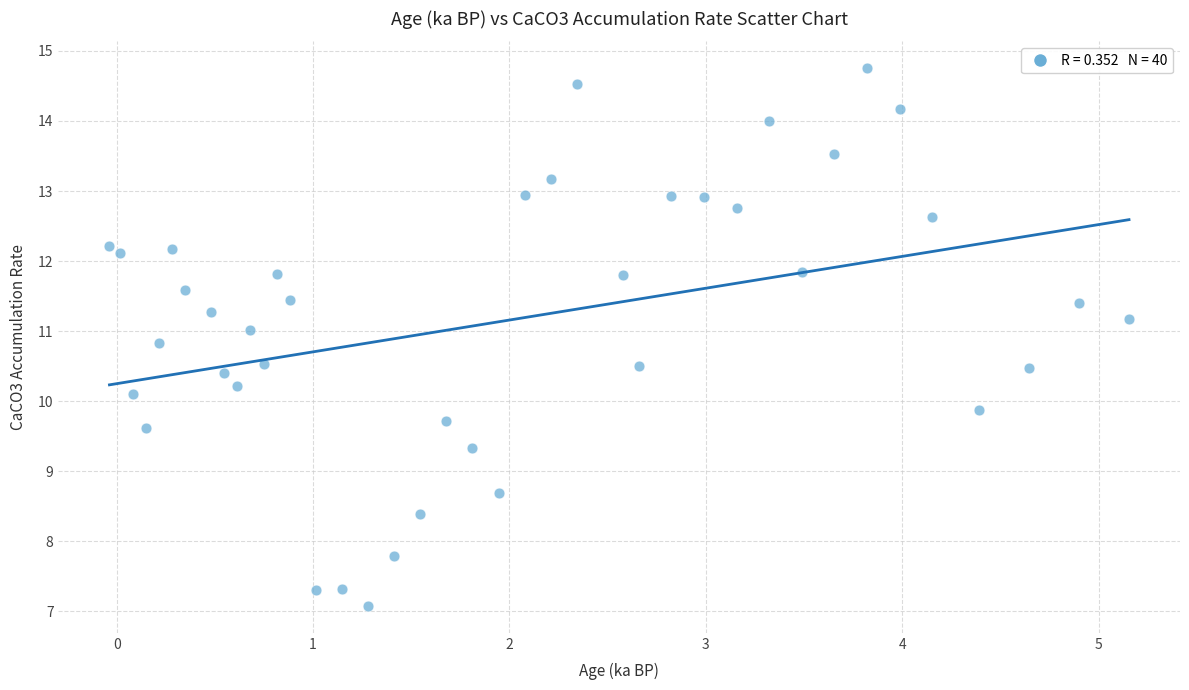

What is the range of X values (max minus min)?

5.2